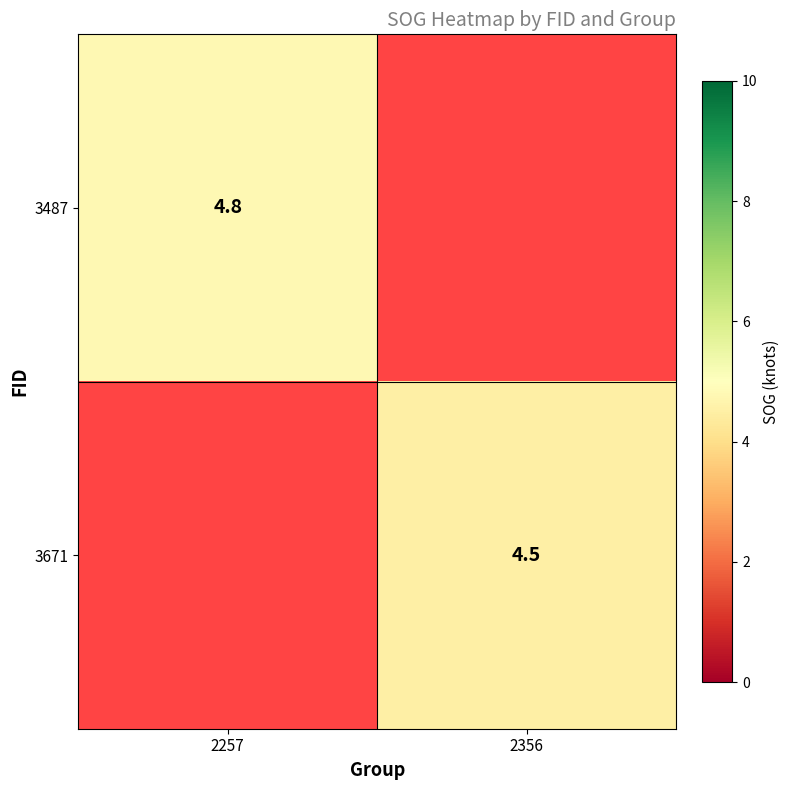

The value of 3671 at 2356 is 2.7. True or false?

False